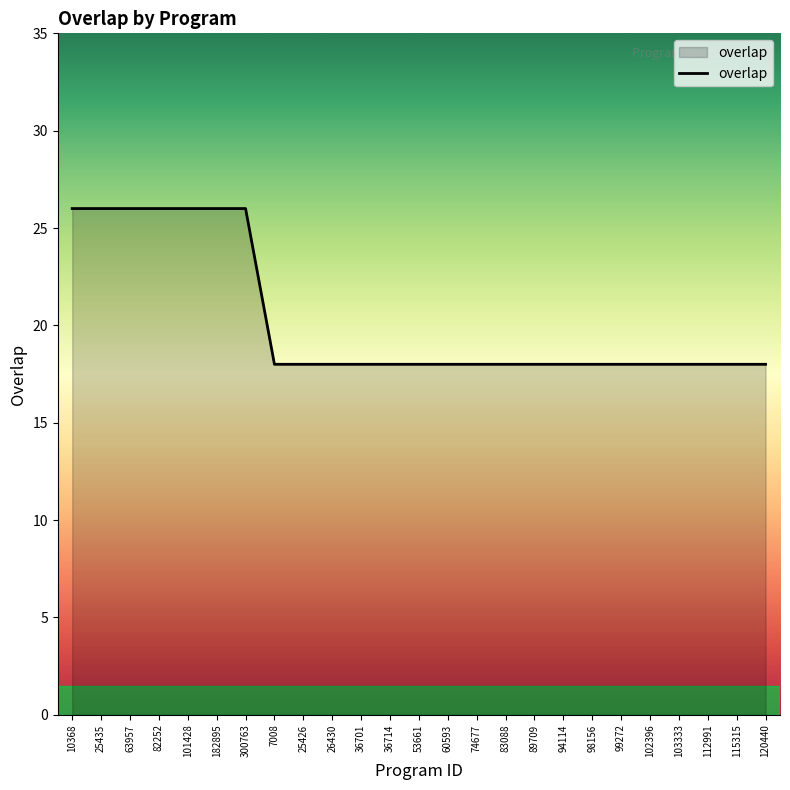

What is the minimum value shown in the chart?

18